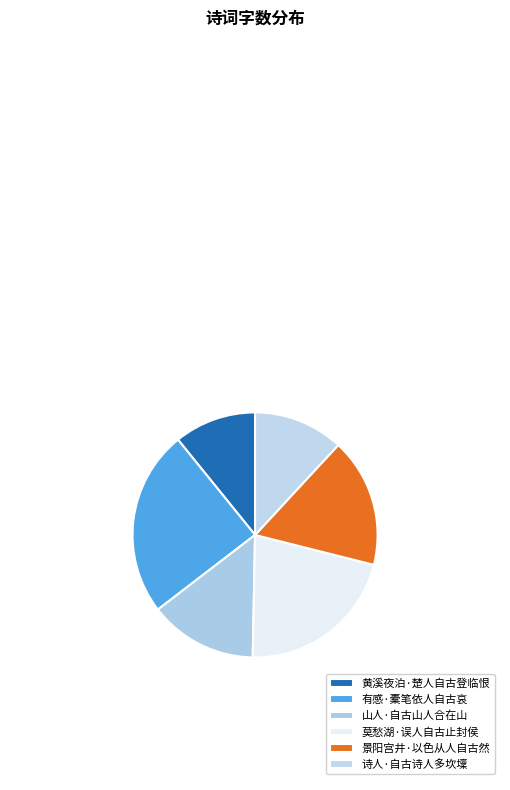

To the nearest percent, what percentage of the pie is 景阳宫井·以色从人自古然?

17%